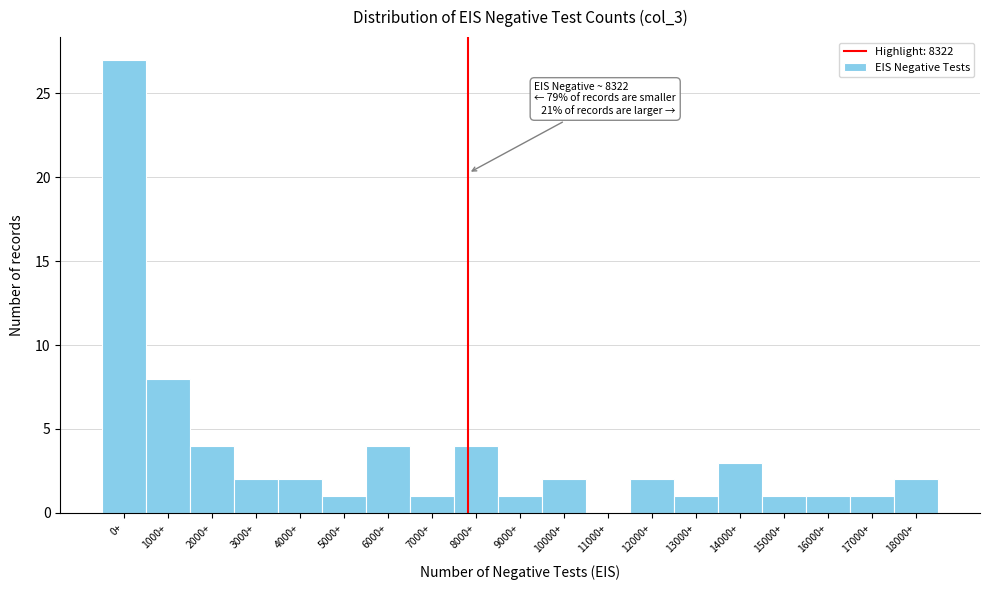

Reading left to right, extract all data points from this chart.

0+=27	1000+=8	2000+=4	3000+=2	4000+=2	5000+=1	6000+=4	7000+=1	8000+=4	9000+=1	10000+=2	11000+=0	12000+=2	13000+=1	14000+=3	15000+=1	16000+=1	17000+=1	18000+=2